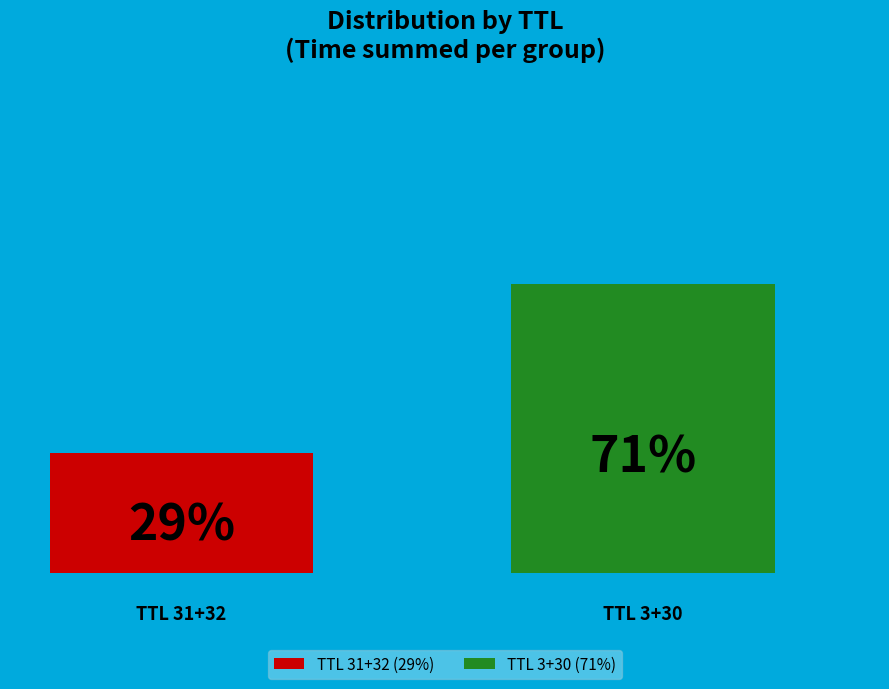

How many bars are there in each group?

2